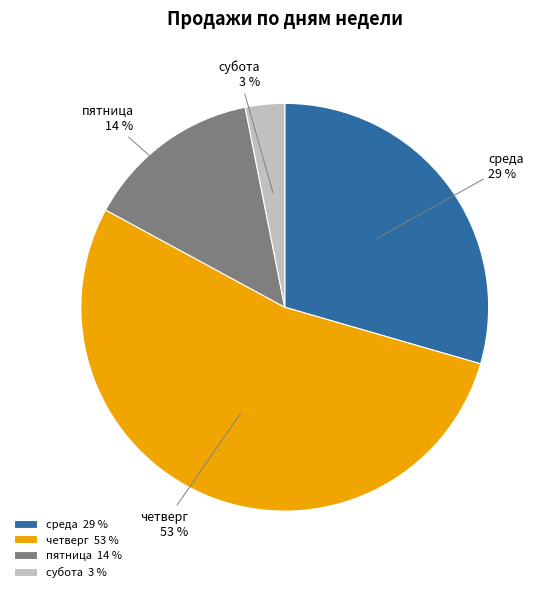

What is the ratio of the value at четверг to the value at пятница?

3.8